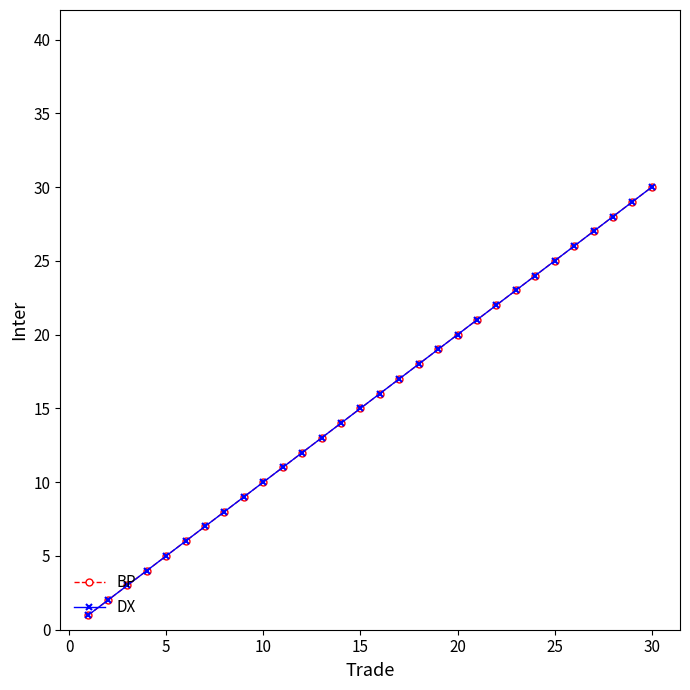

What is the sum of all DX values?

465